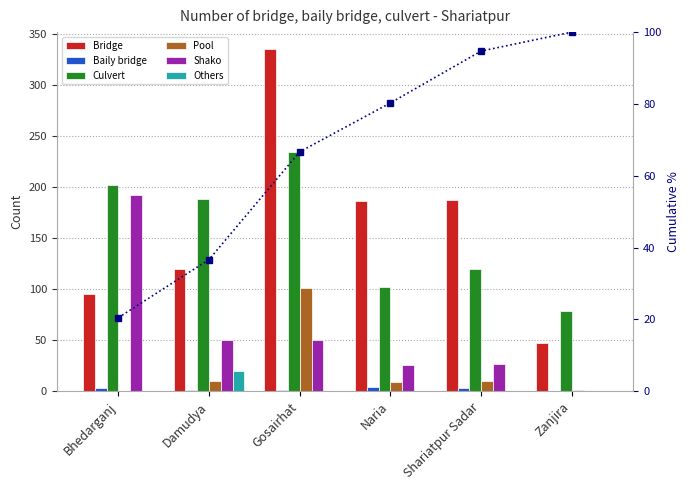

What is the difference between the highest and lowest values at Shariatpur Sadar?

187